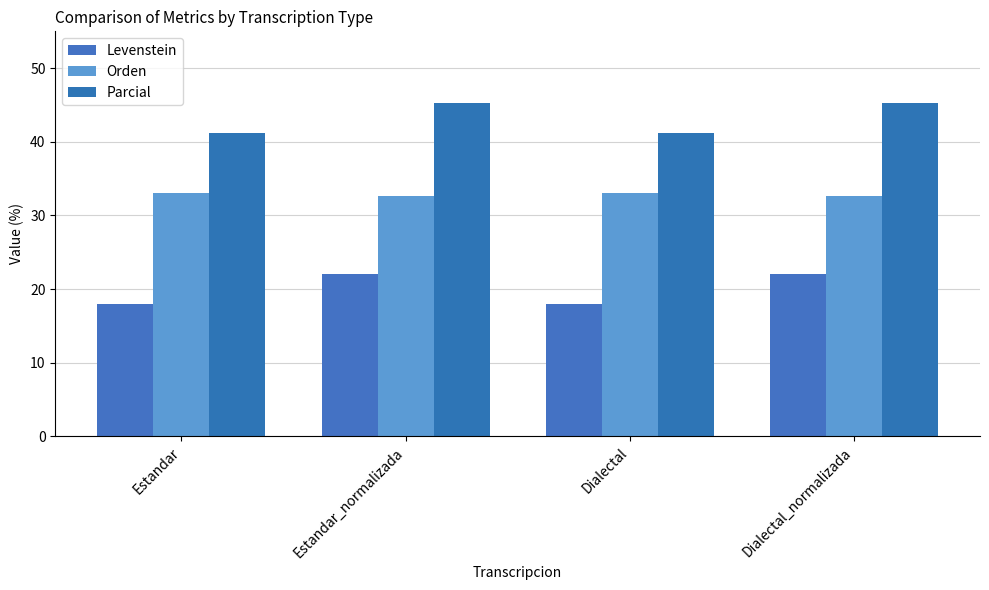

What is the label of the 3rd bar from the left?

Dialectal